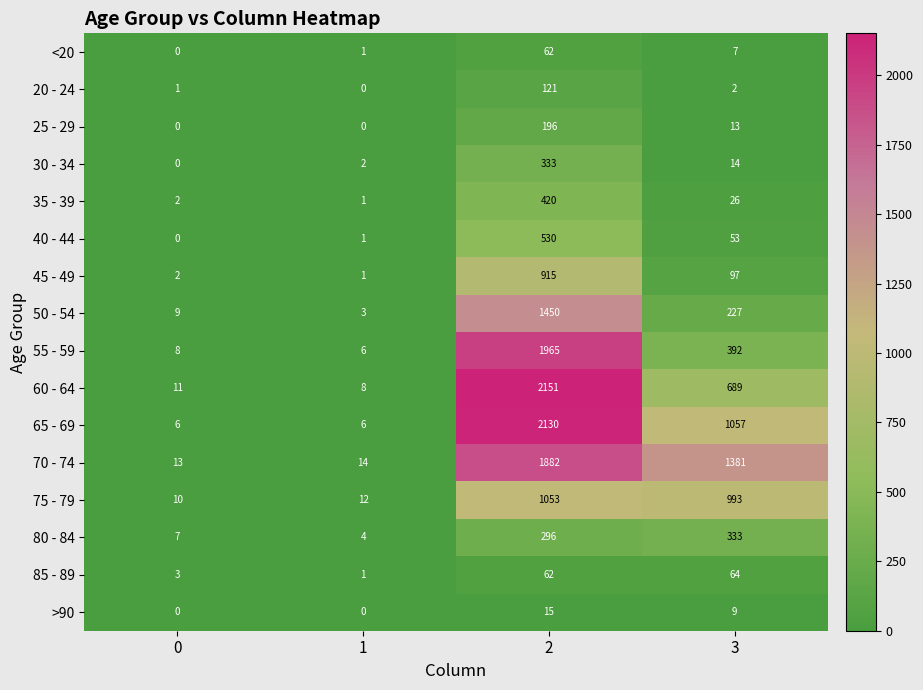

What is the difference between the second highest and second lowest values in the 40 - 44 series?

52